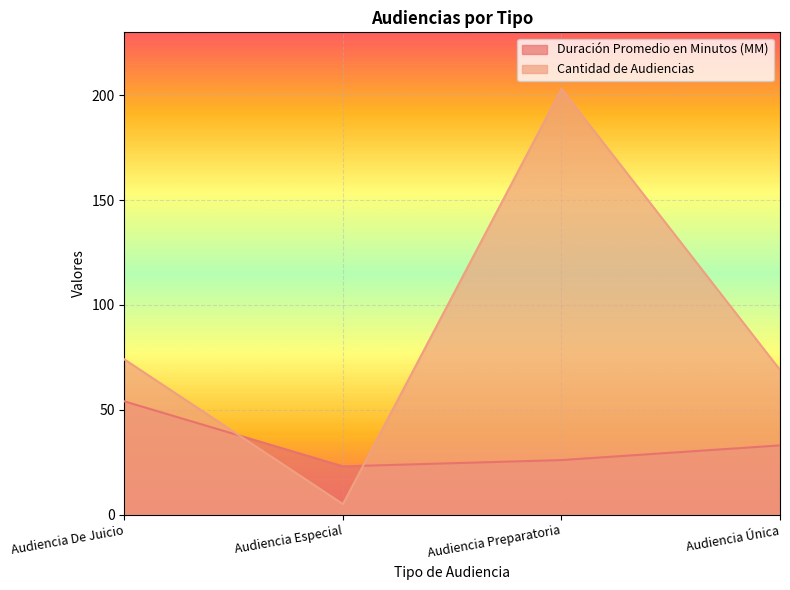

Rank the categories by Cantidad de Audiencias value from lowest to highest.

Audiencia Especial, Audiencia Única, Audiencia De Juicio, Audiencia Preparatoria